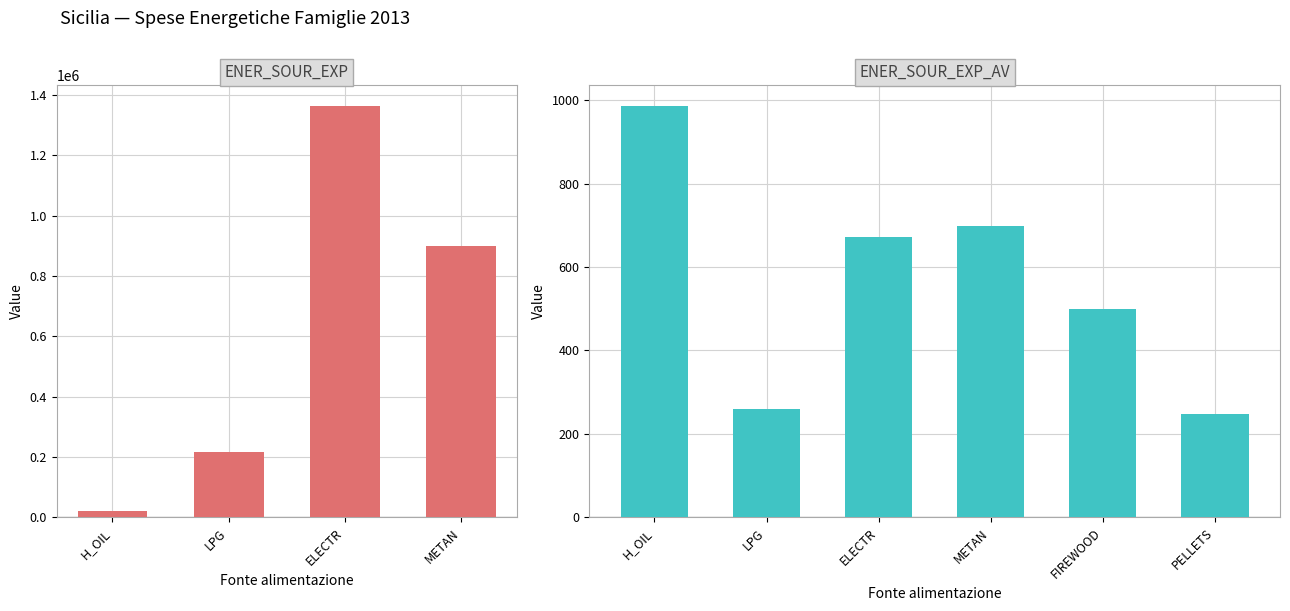

Which label corresponds to the smallest value in the chart?

H_OIL